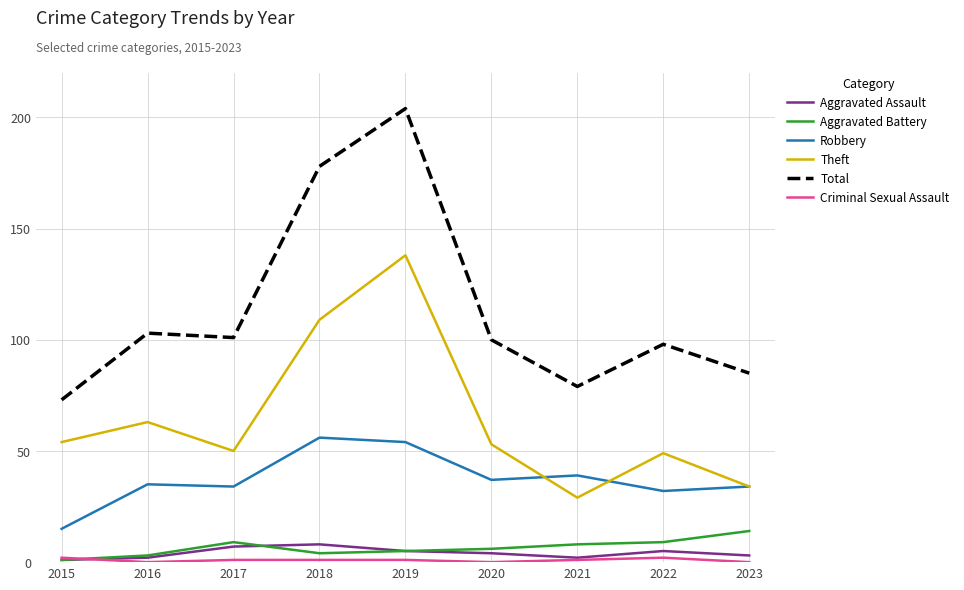

What is the sum of all Robbery values?

336